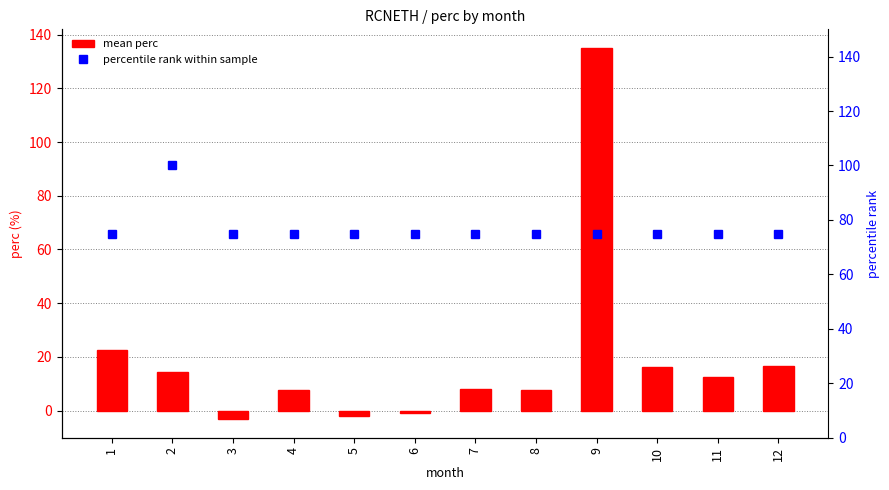

What is the difference between the highest and lowest values at 11?

62.5